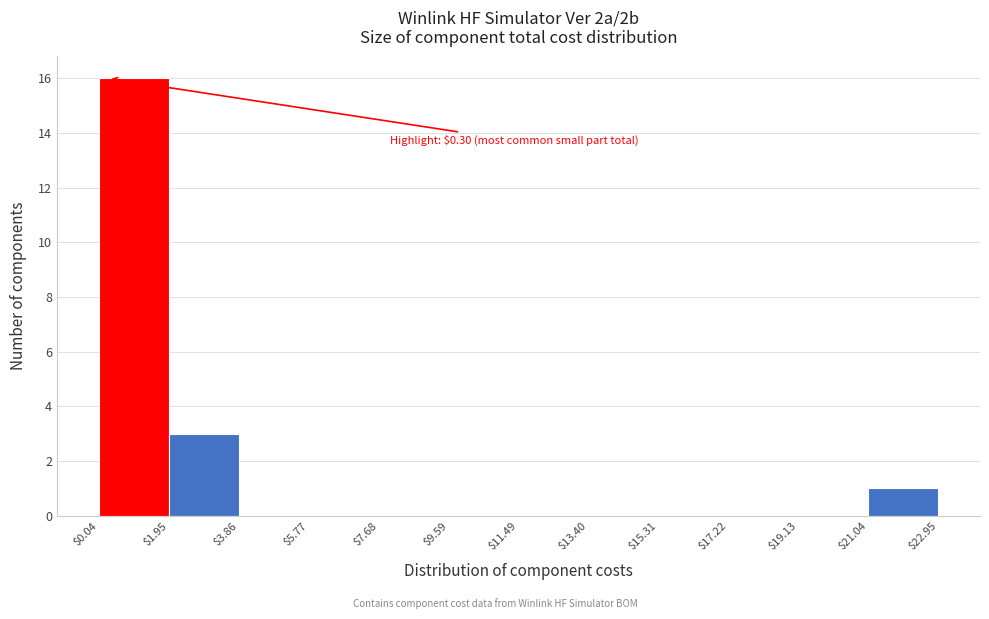

Which range on the x-axis has the tallest bar?

$0.04 to $1.95